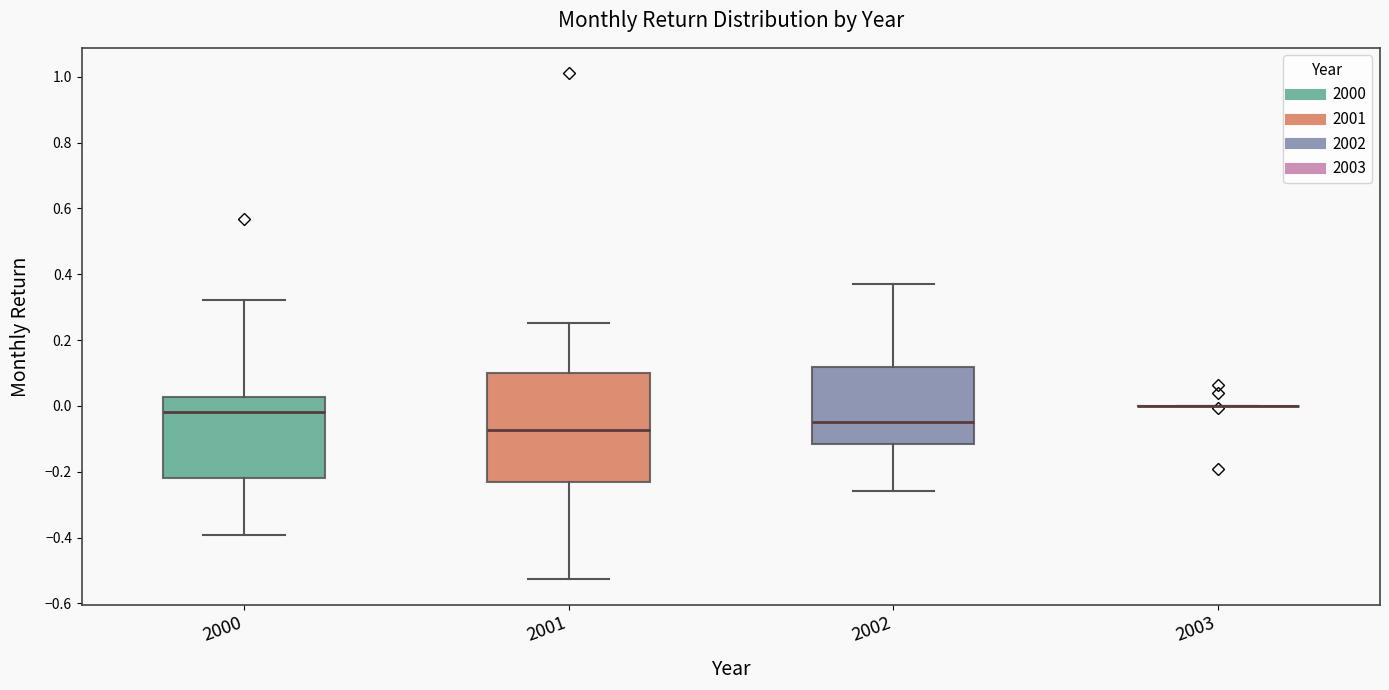

Reading left to right, read every box against the y-axis: the position of its median line, the range the box covers, and the ends of its whiskers. The values are not printed on the chart, so give them approximately, as read against the axis.

2000: median -0.02, box -0.22 to 0.02, whiskers -0.40 to 0.32
2001: median -0.08, box -0.24 to 0.10, whiskers -0.52 to 0.26
2002: median -0.06, box -0.12 to 0.12, whiskers -0.26 to 0.38
2003: box collapsed to a line at 0.00, whiskers 0.00 to 0.00